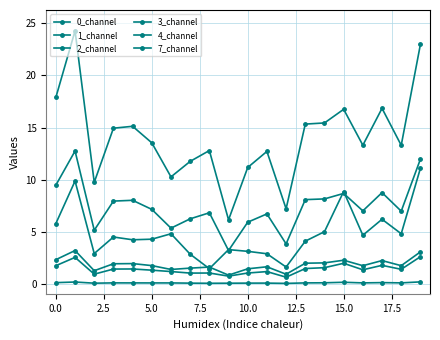

How many distinct data groups are displayed?

6